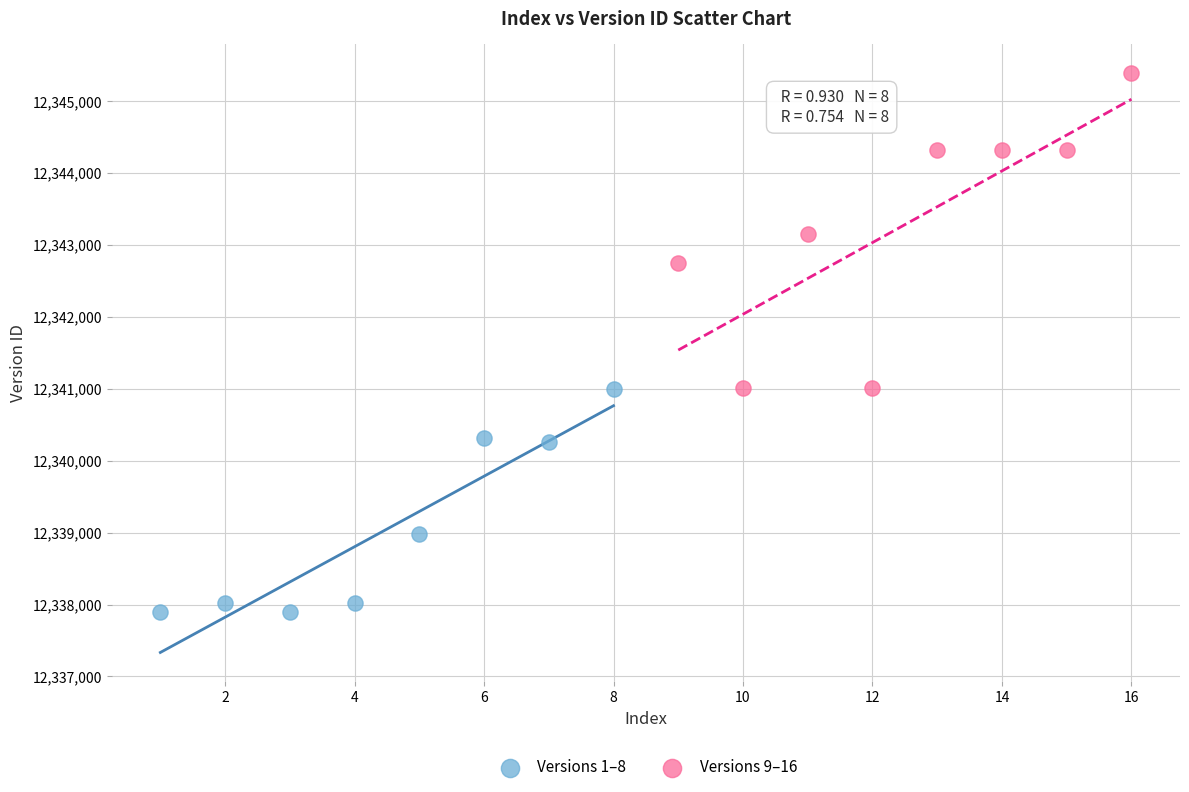

Which series contains the highest Y value?

Versions 9–16